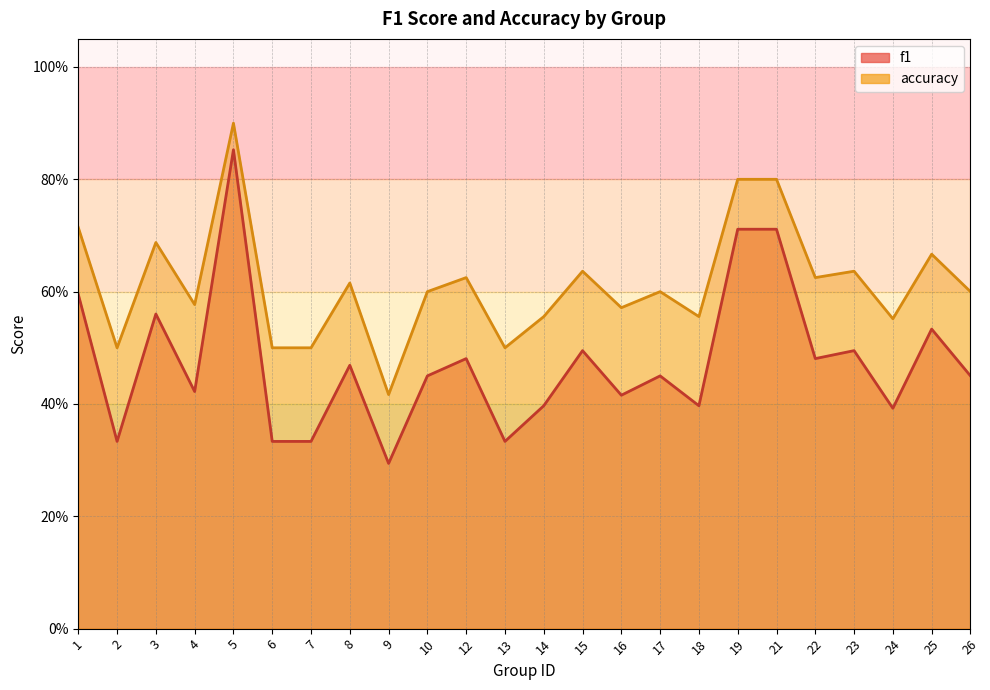

What is the sum of all accuracy values?

14.7